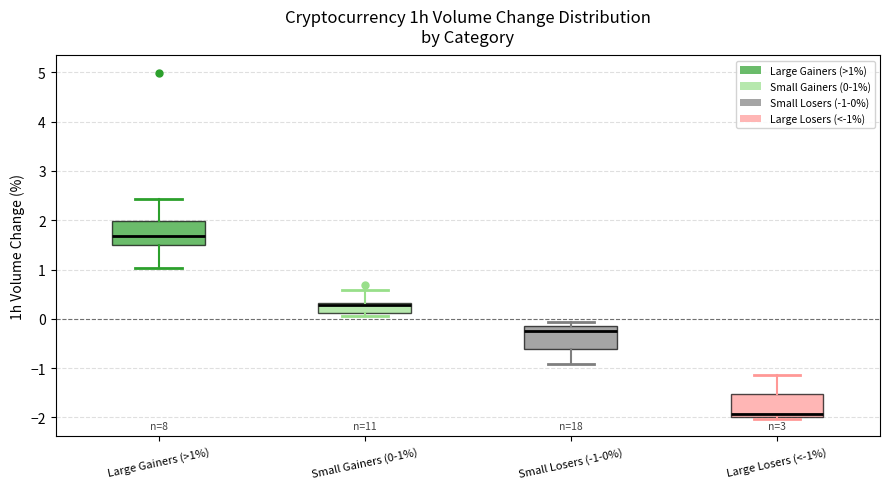

Reading left to right, read every box against the y-axis: the position of its median line, the range the box covers, and the ends of its whiskers. The values are not printed on the chart, so give them approximately, as read against the axis.

Large Gainers (>1%): median 1.7, box 1.5 to 2.0, whiskers 1.0 to 2.4
Small Gainers (0-1%): median 0.3 (just below the box's upper edge), box 0.1 to 0.3, whiskers 0.1 (just below the box's lower edge) to 0.6
Small Losers (-1-0%): median -0.3, box -0.6 to -0.1, whiskers -0.9 to -0.1 (just above the box's upper edge)
Large Losers (<-1%): median -1.9, box -2.0 to -1.5, whiskers -2.0 (just below the box's lower edge) to -1.1